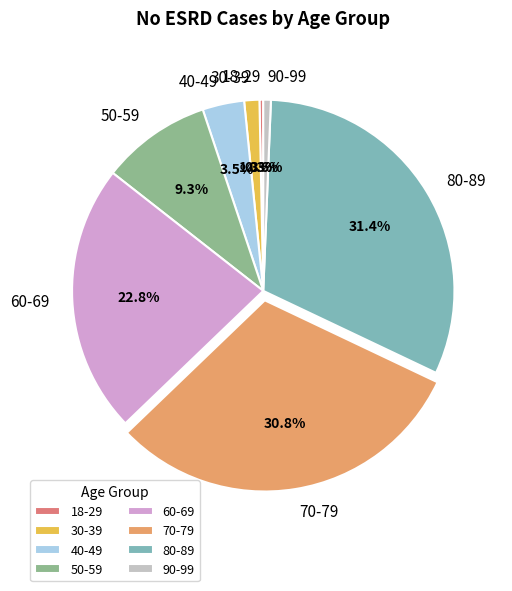

To the nearest percent, what percentage of the pie is 50-59?

9%